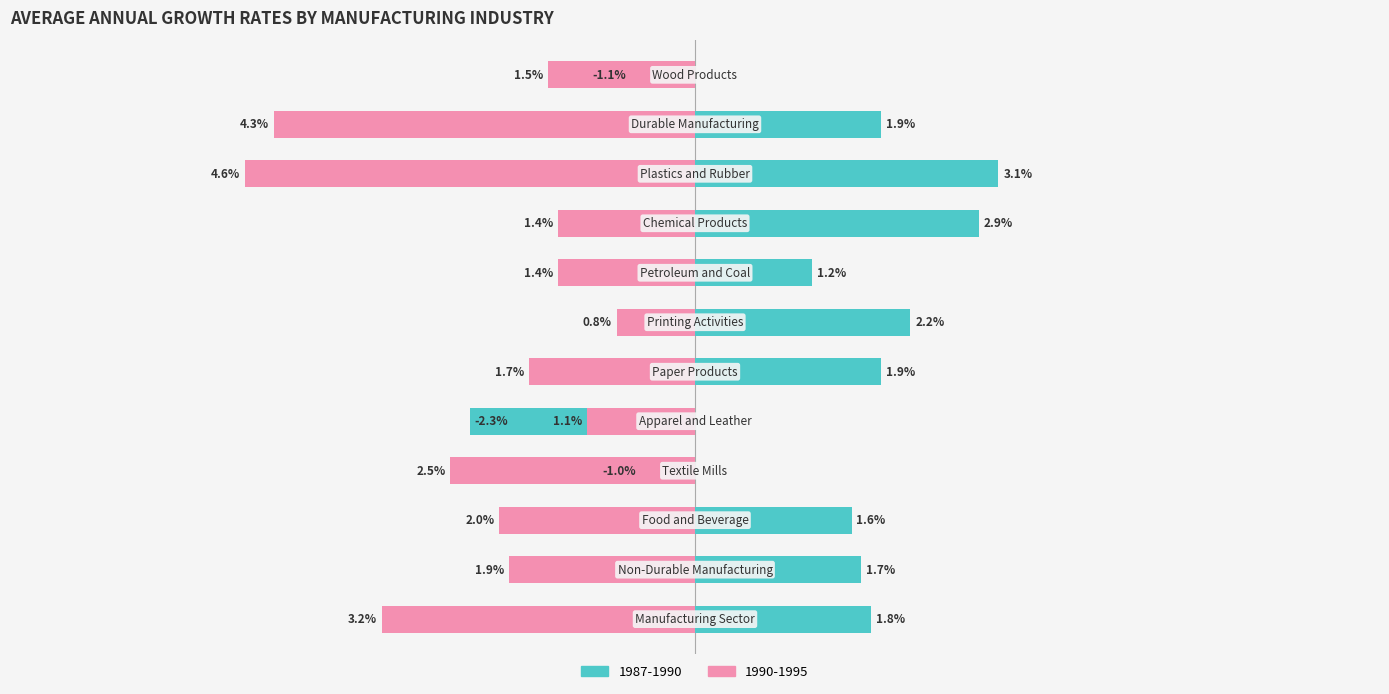

Where is 1987-1990 nearest to the value 0?

Textile Mills